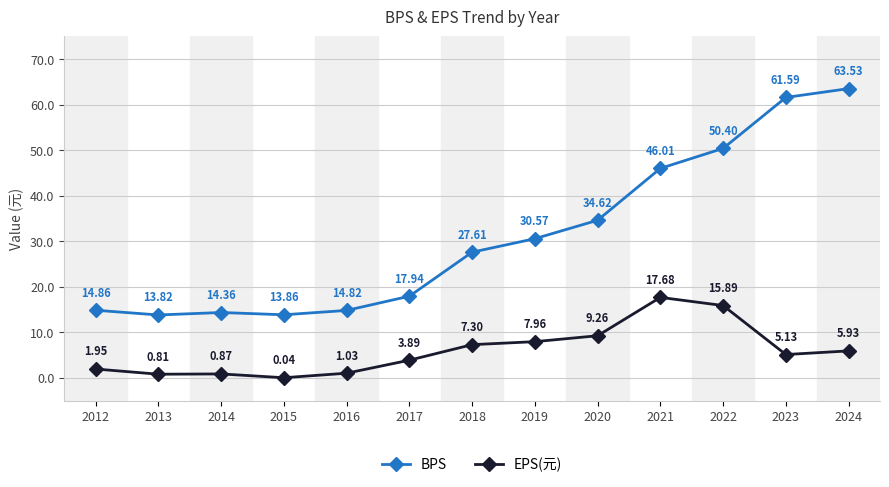

Between 2012 and 2018, which series saw the biggest shift?

BPS